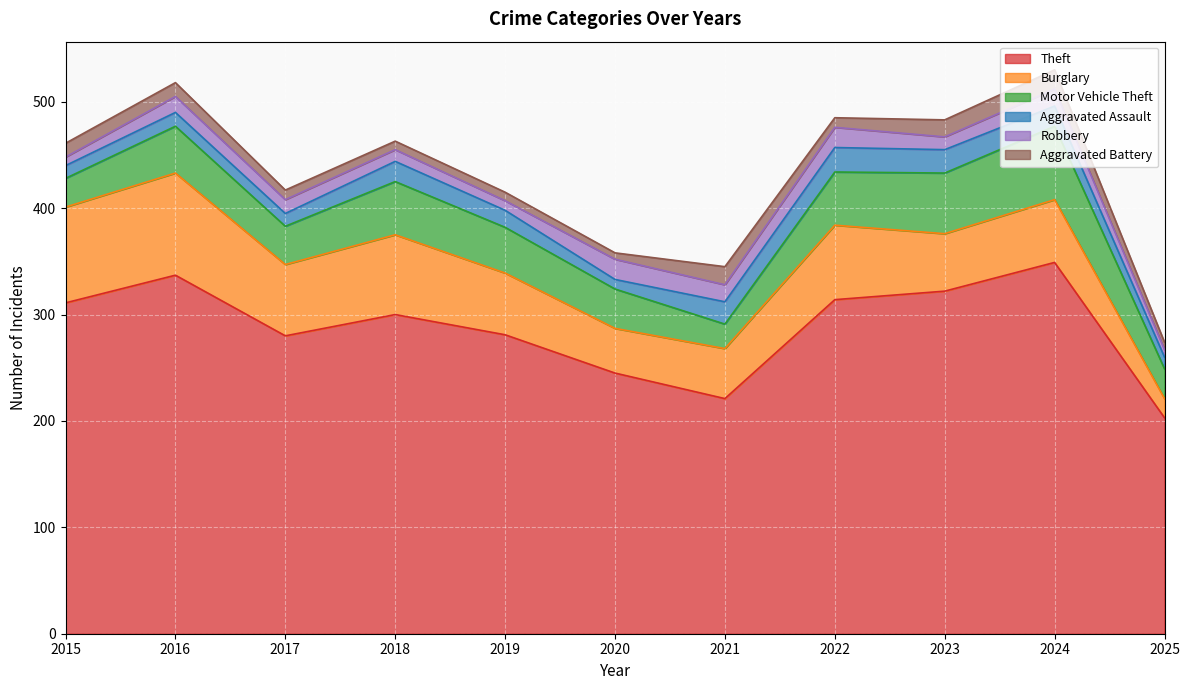

Reading left to right, list all the values displayed in this chart.

Theft: 2015=311	2016=337	2017=280	2018=300	2019=281	2020=245	2021=221	2022=314	2023=322	2024=349	2025=203
Burglary: 2015=90	2016=96	2017=67	2018=75	2019=58	2020=42	2021=47	2022=70	2023=54	2024=59	2025=18
Motor Vehicle Theft: 2015=27	2016=44	2017=36	2018=50	2019=43	2020=37	2021=23	2022=50	2023=57	2024=69	2025=28
Aggravated Assault: 2015=12	2016=13	2017=12	2018=19	2019=16	2020=9	2021=21	2022=23	2023=22	2024=19	2025=11
Robbery: 2015=8	2016=15	2017=13	2018=11	2019=9	2020=19	2021=16	2022=19	2023=12	2024=16	2025=7
Aggravated Battery: 2015=13	2016=13	2017=9	2018=8	2019=8	2020=6	2021=17	2022=9	2023=16	2024=18	2025=7